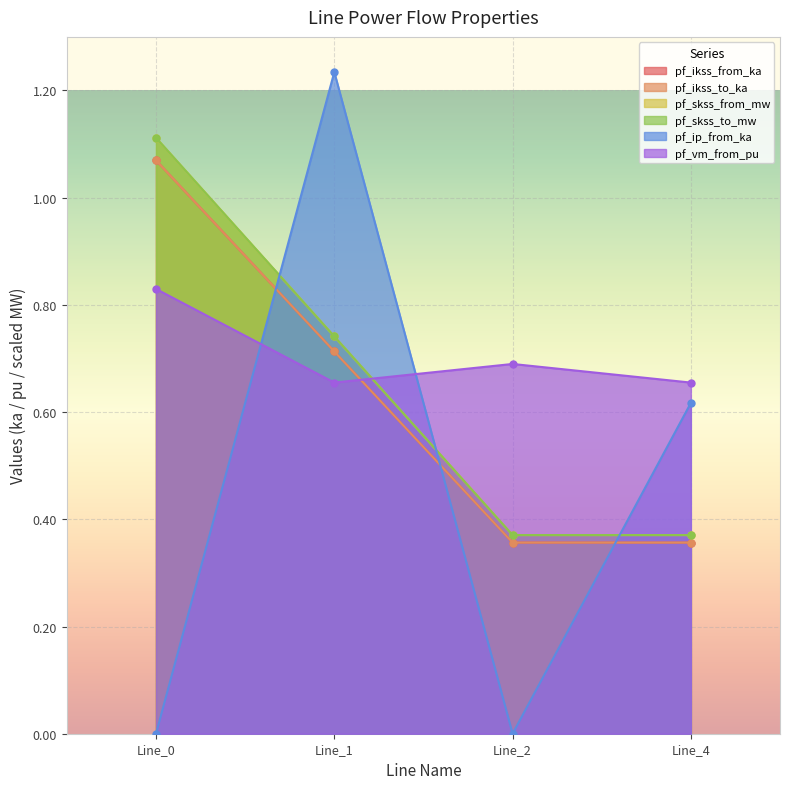

Is the value of pf_skss_from_mw at 0.0 greater than the value of pf_skss_to_mw at 0.0?

No